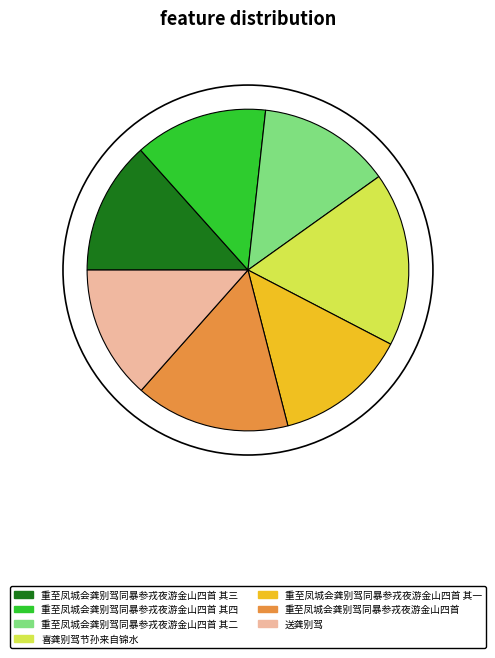

Is 喜龚别驾节孙来自锦水 the majority of the pie?

No